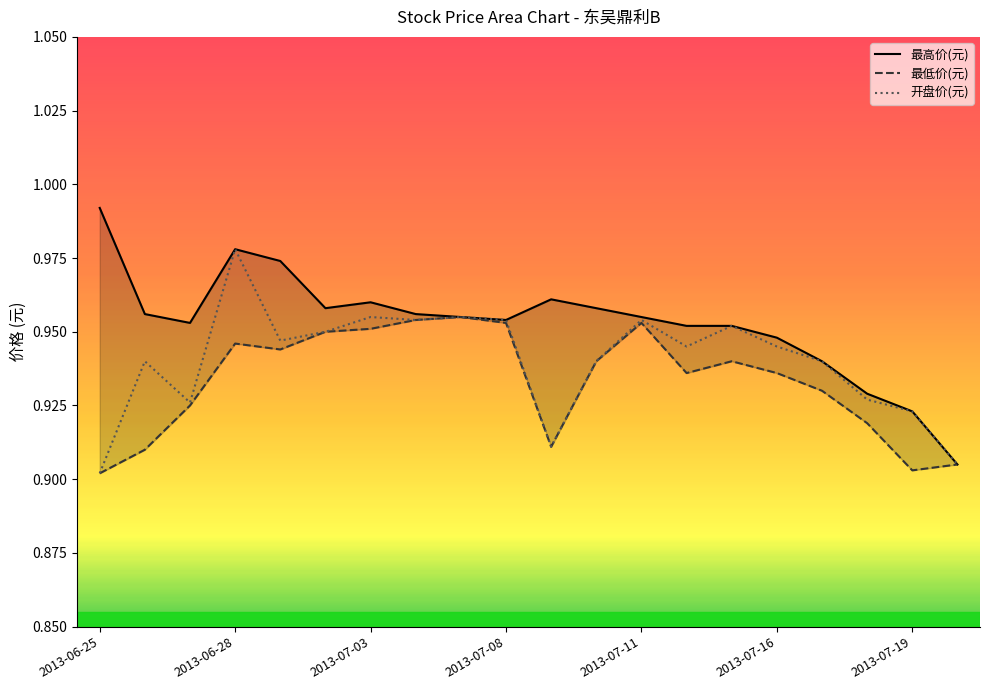

True or false: 开盘价(元) has a value of 0.3 at 2013-06-28.

False